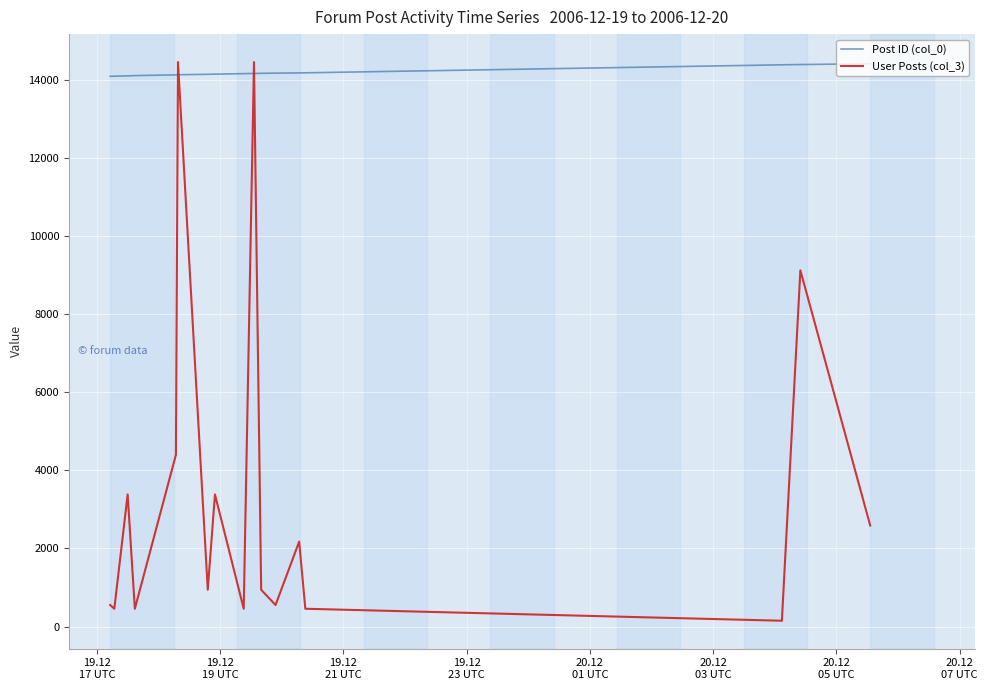

How many series are shown in this chart?

2